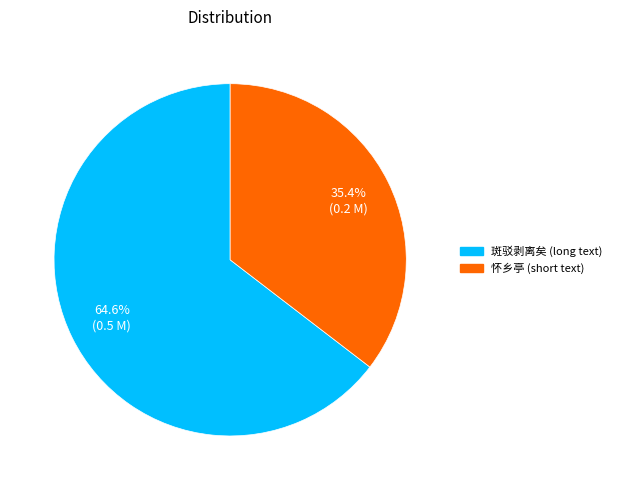

Does any single category account for the majority?

Yes